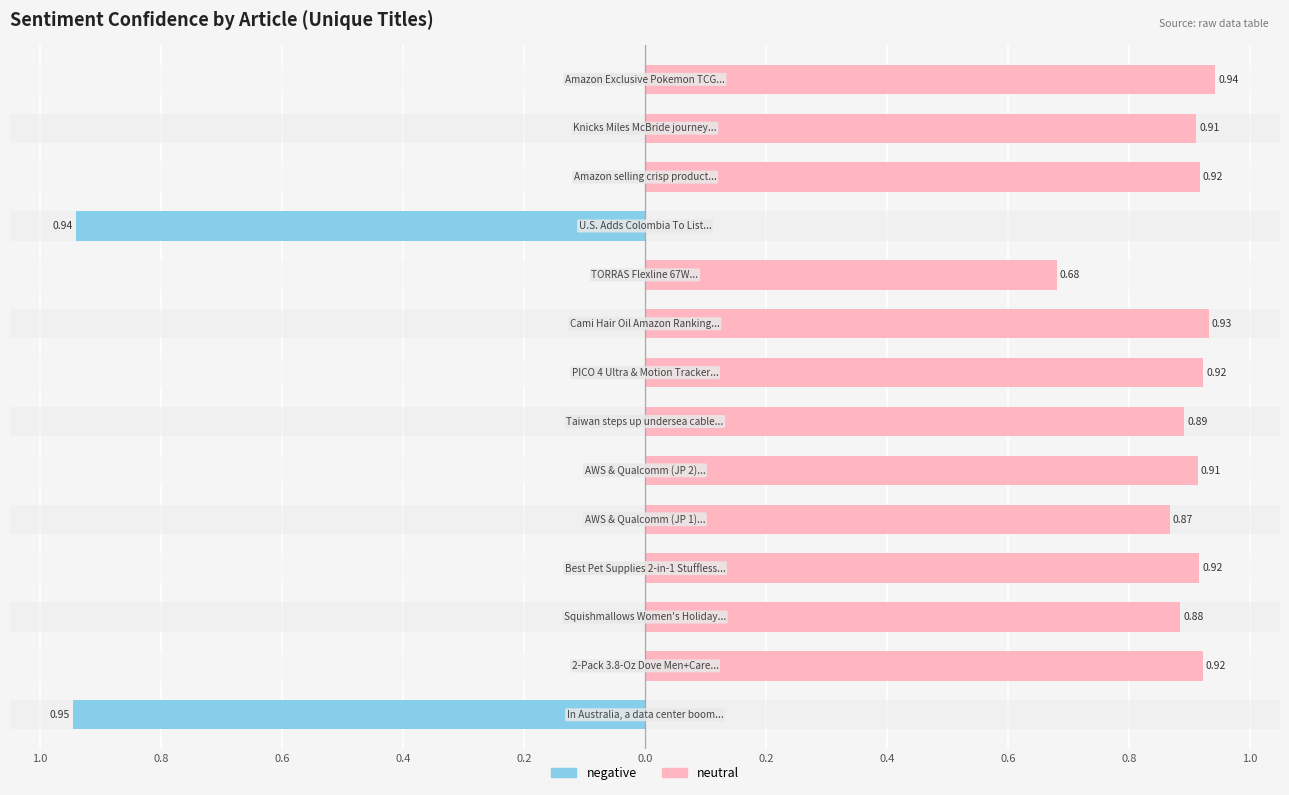

What is the minimum value shown in the chart?

-0.9